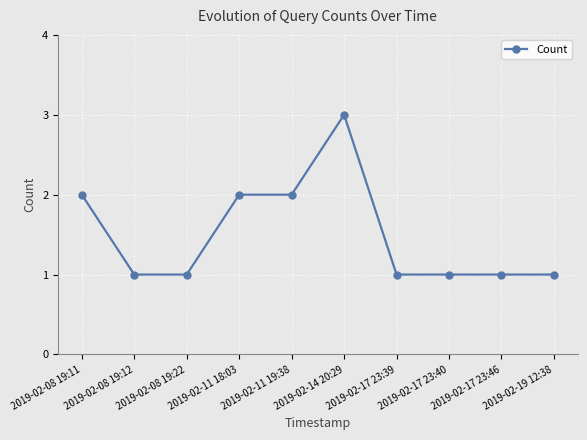

At which category does the chart reach its peak across all series?

2019-02-14 20:29